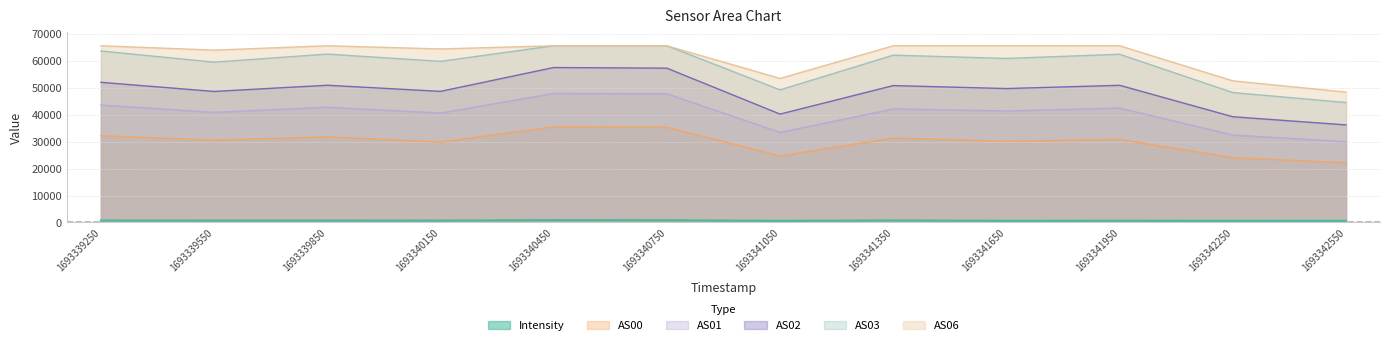

What are all the series names shown in the legend?

Intensity, AS00, AS01, AS02, AS03, AS06